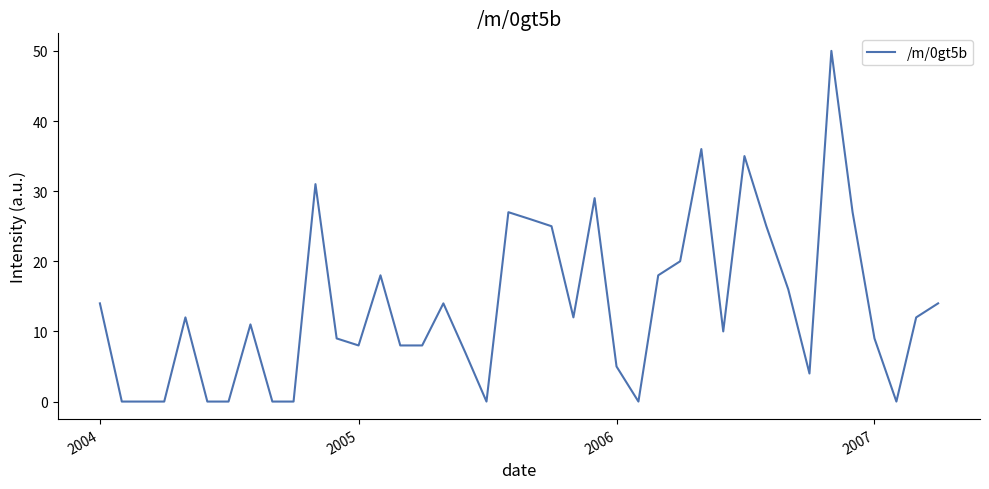

What is the greatest value displayed?

50